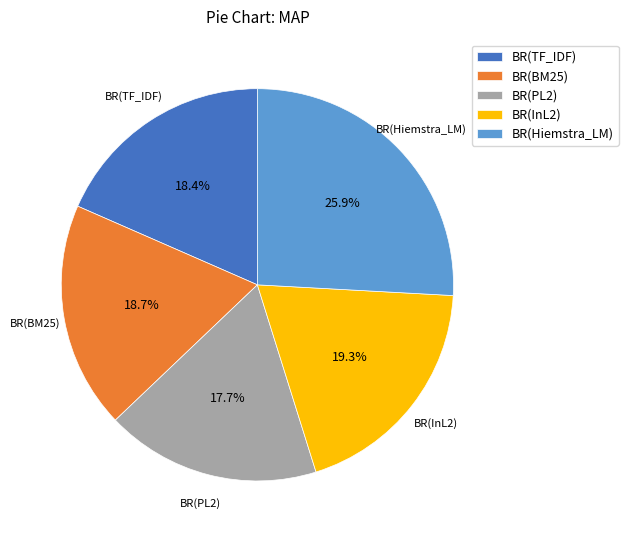

To the nearest percent, what is the difference between the BR(PL2) and BR(InL2) slice percentages?

2%